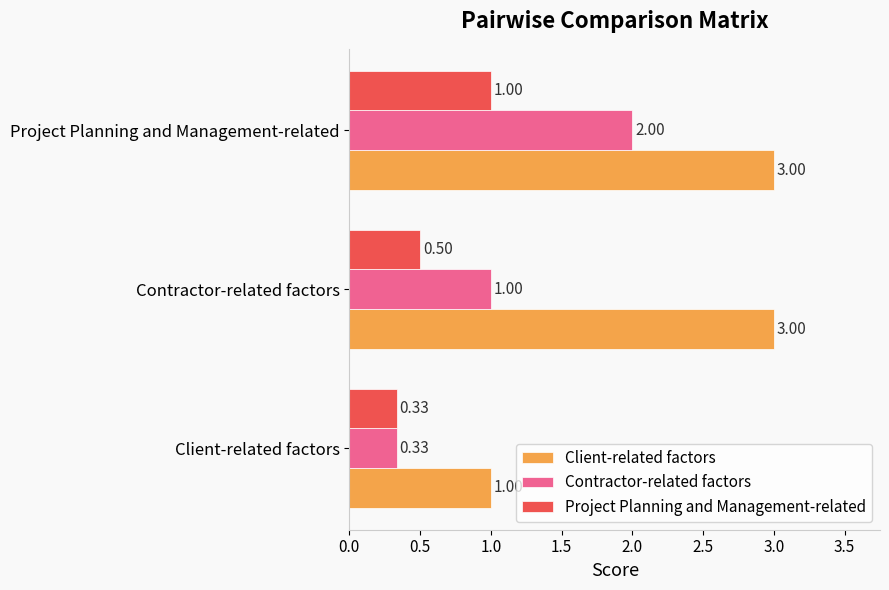

Which series has the largest total across all categories?

Client-related factors